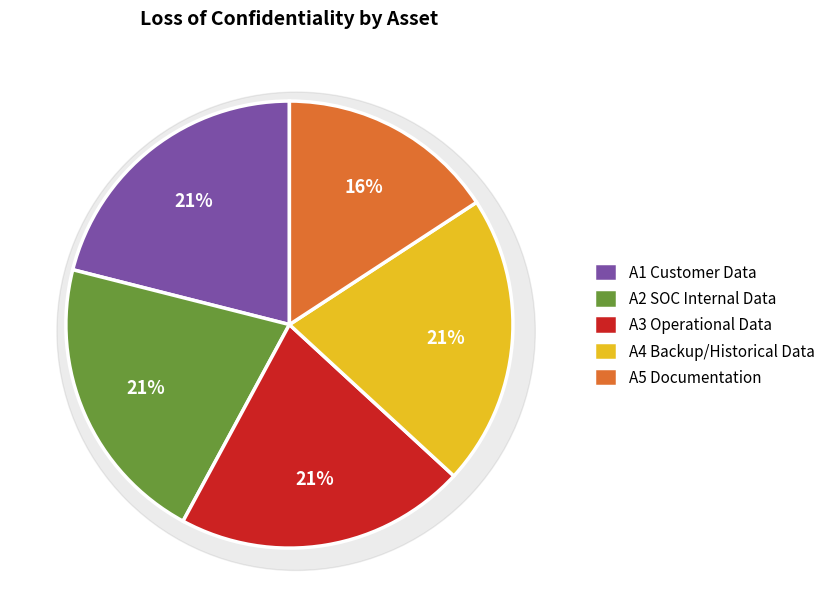

Rank the categories by value from lowest to highest.

A5 Documentation, A1 Customer Data, A2 SOC Internal Data, A3 Operational Data, A4 Backup/Historical Data